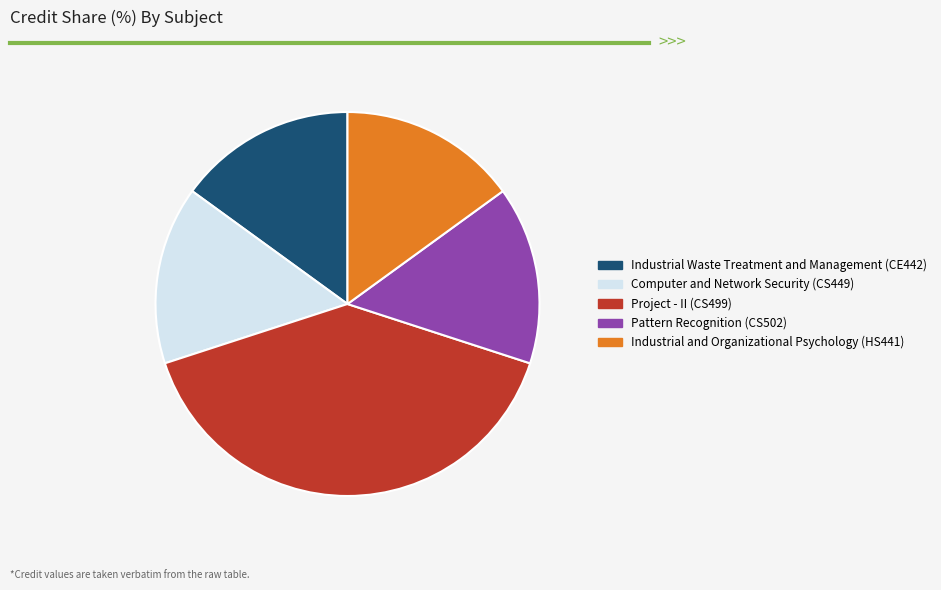

Approximately how many times larger is the value at Pattern Recognition (CS502) compared to Industrial Waste Treatment and Management (CE442)?

1.0